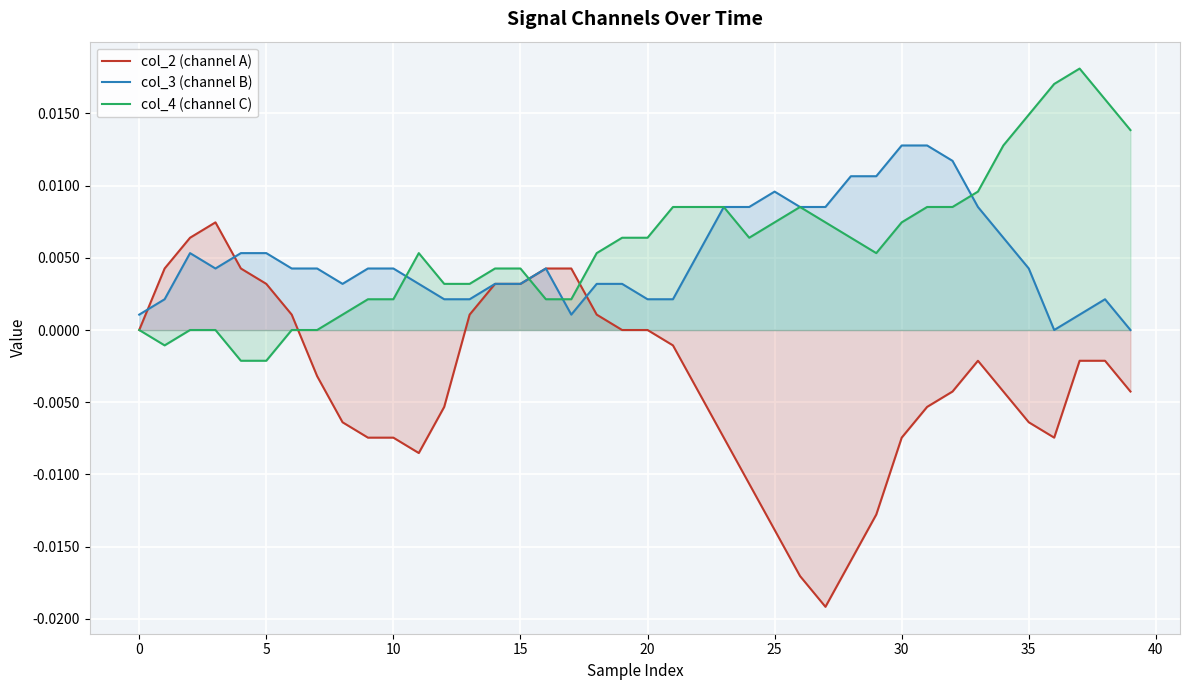

At how many categories does at least one series exceed 0?

40